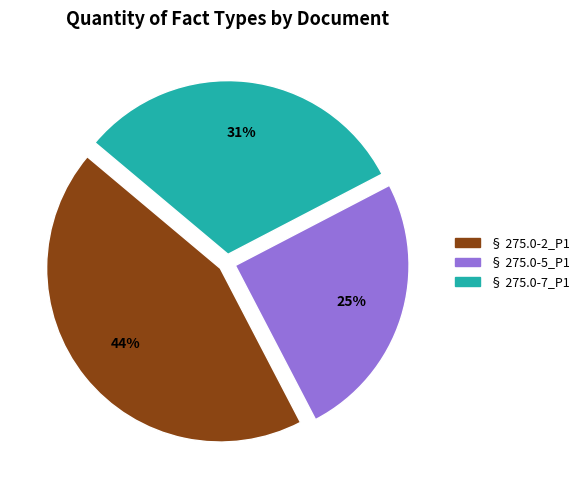

What is the ratio of the value at § 275.0-5_P1 to the value at § 275.0-7_P1?

0.8